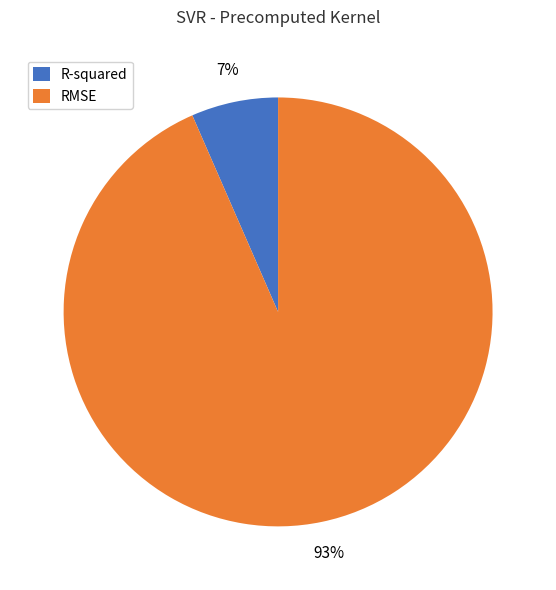

Rank the categories by value from highest to lowest.

RMSE, R-squared